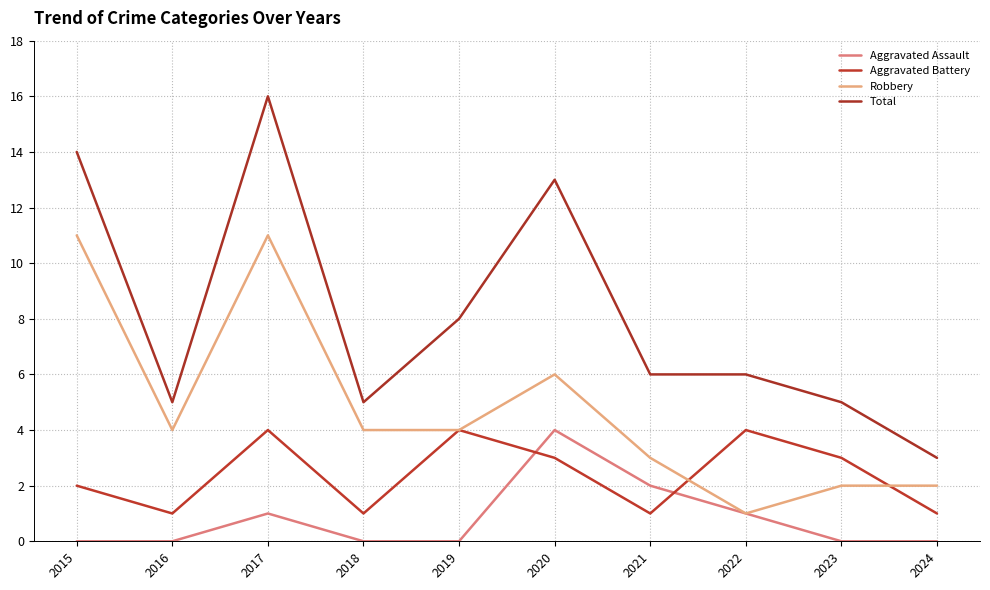

True or false: Aggravated Assault and Robbery intersect in this chart.

False